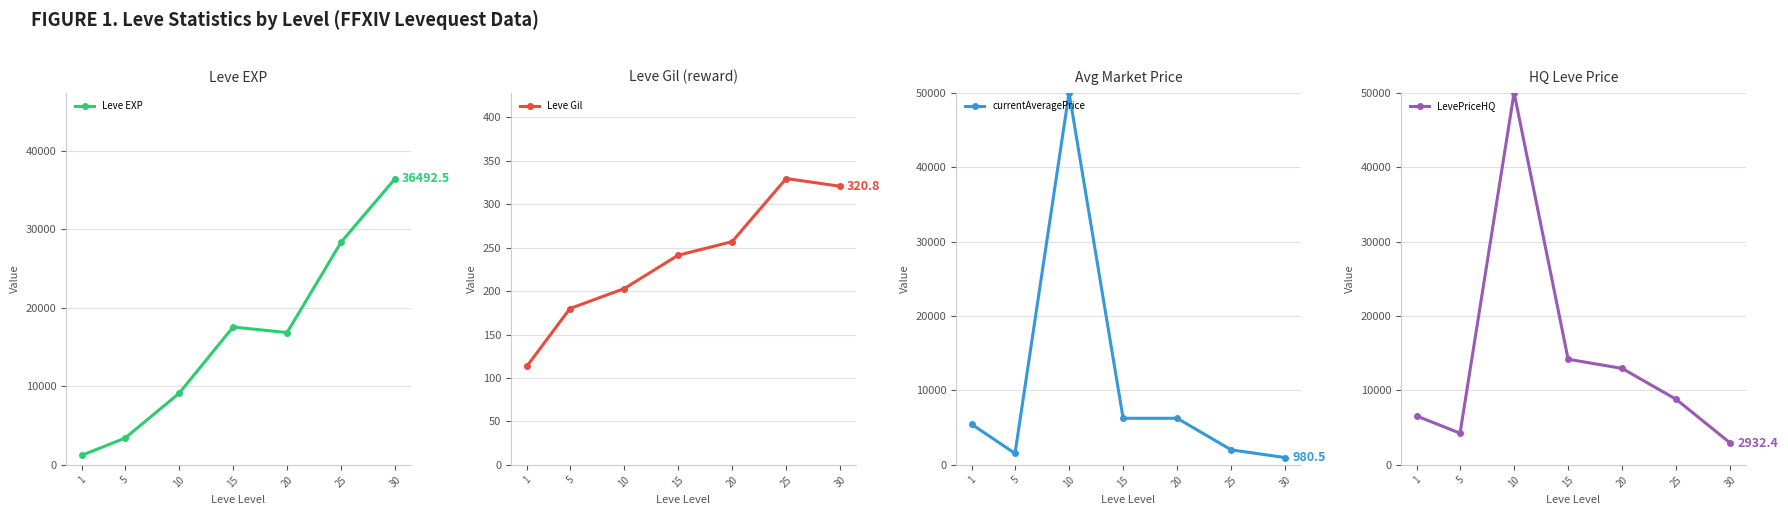

Reading left to right, what are all the values shown in this chart?

Leve EXP: 1213.3	3405.0	9106.7	17563.3	16865.0	28393.3	36492.5
Leve Gil: 113.3	180.0	202.8	241.3	257.0	329.7	320.8
currentAveragePrice: 5445.3	1538.9	50000.0	6259.7	6259.6	2016.1	980.5
LevePriceHQ: 6559.9	4252.3	50000.0	14189.9	12951.2	8797.4	2932.4